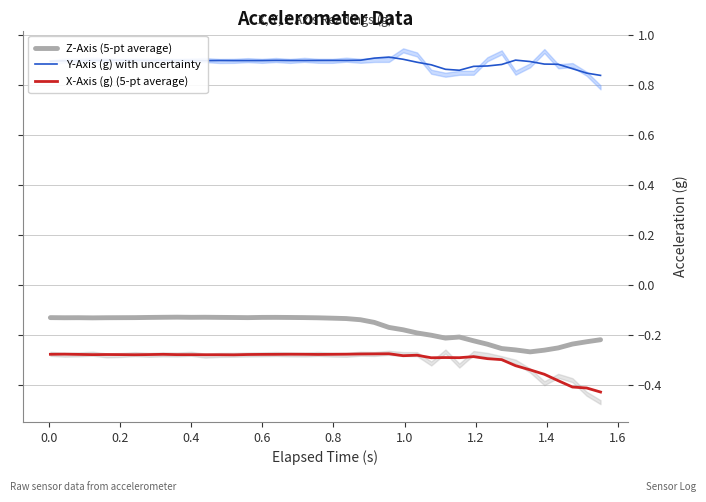

True or false: X-Axis (g) (5-pt average) and Z-Axis (5-pt average) intersect in this chart.

False